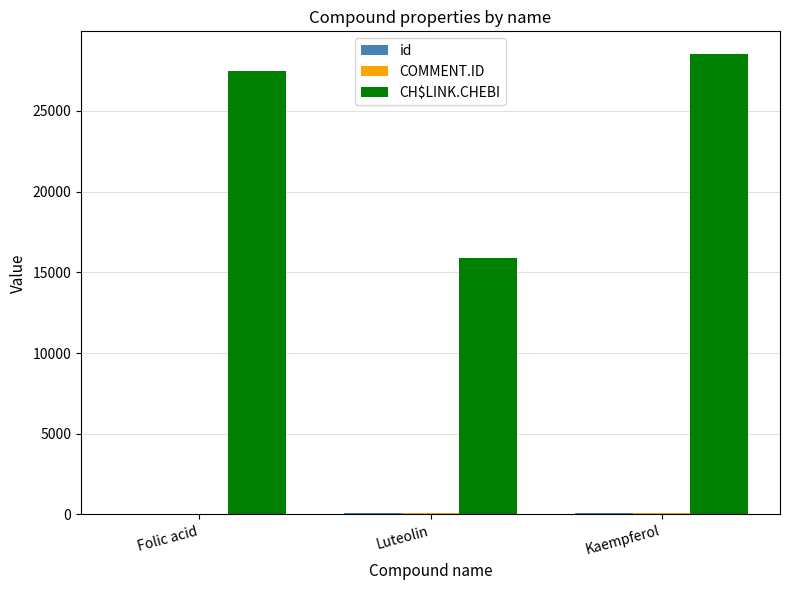

Which category has the highest value in the CH$LINK.CHEBI series?

Kaempferol